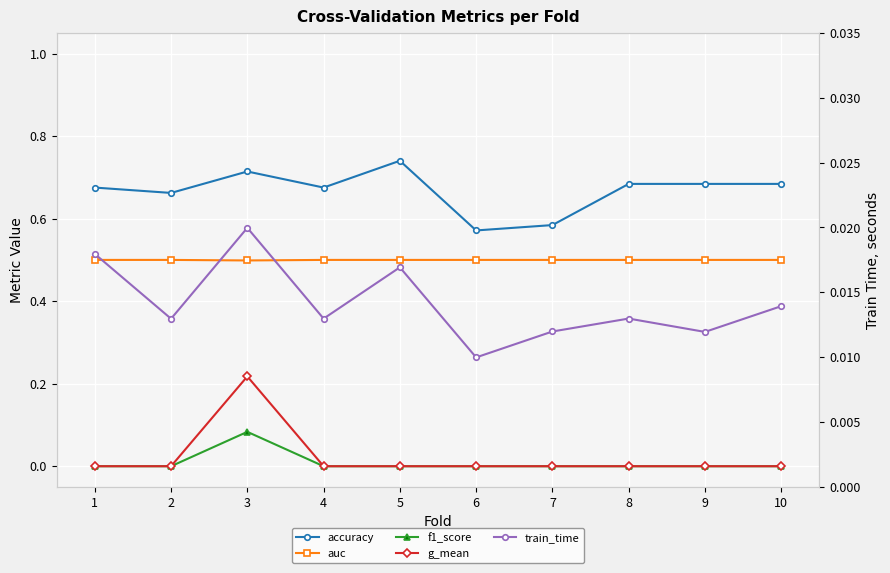

What is the value of the accuracy point at the 4th from the left?

0.7